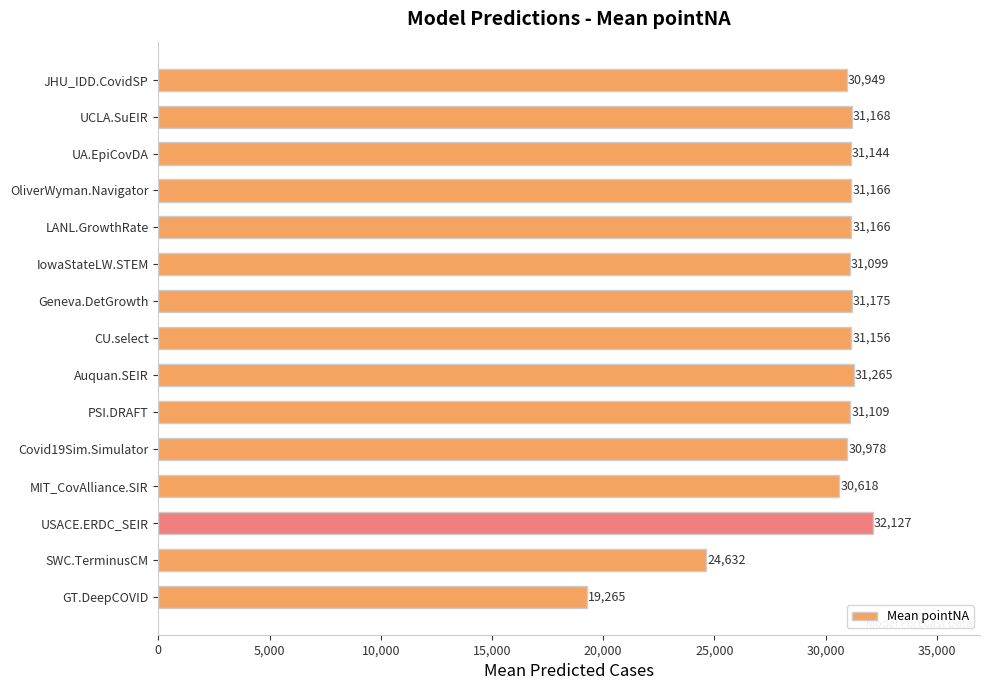

At which label is the value closest to 25695?

SWC.TerminusCM